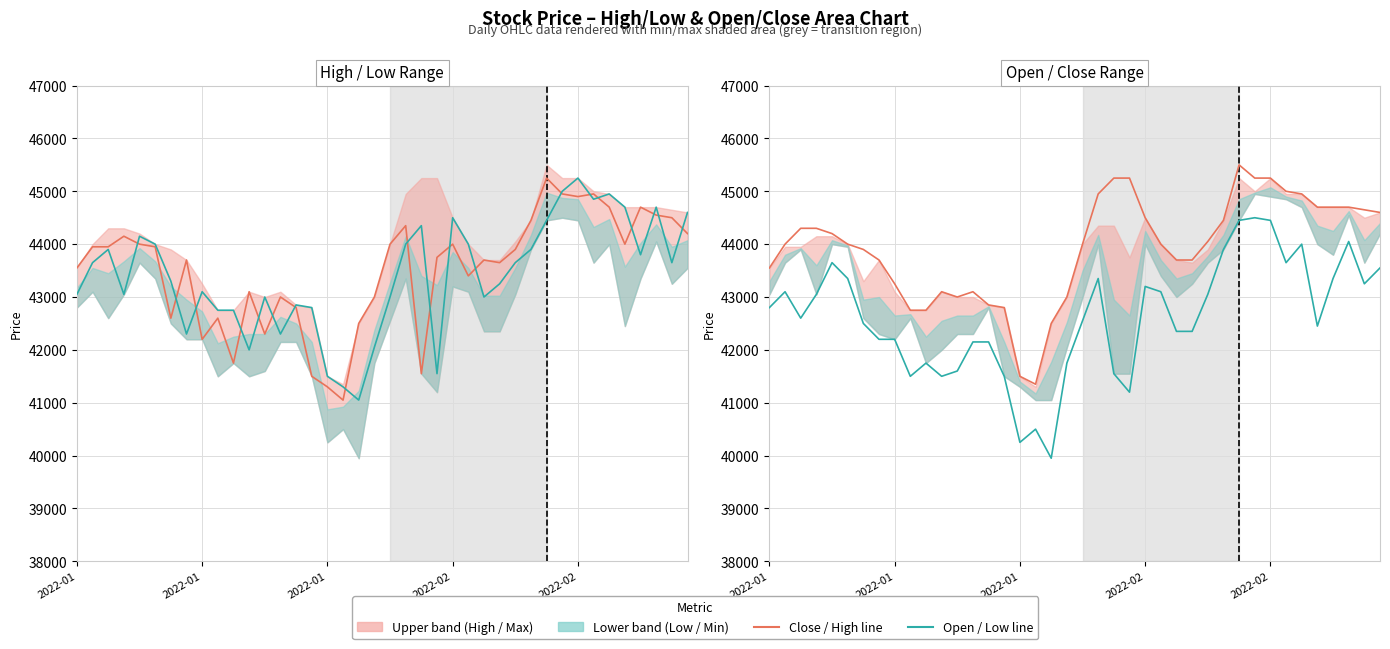

What is the approximate value of Close (per day) at 7, to the nearest 50?

43700